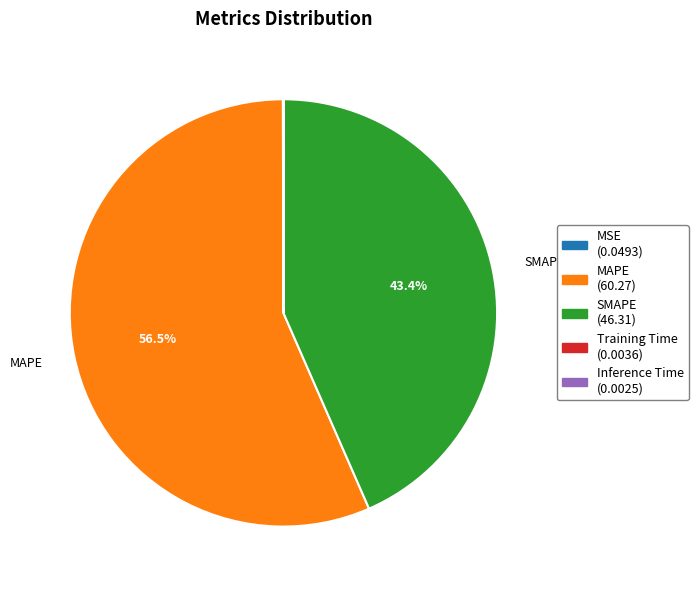

Between MAPE and SMAPE, which is larger?

MAPE